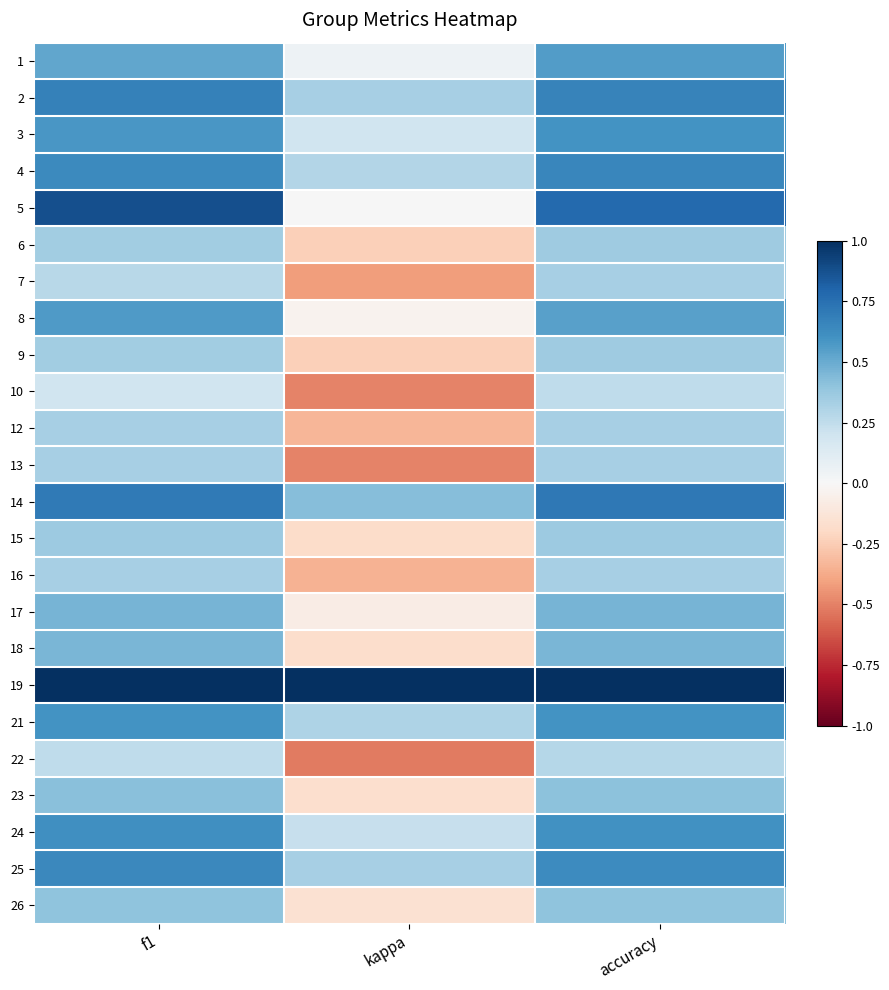

Rank the series by their maximum value, from highest to lowest.

19, 5, 14, 2, 4, 25, 24, 3, 21, 8, 1, 17, 18, 23, 26, 15, 6, 9, 7, 12, 13, 16, 22, 10